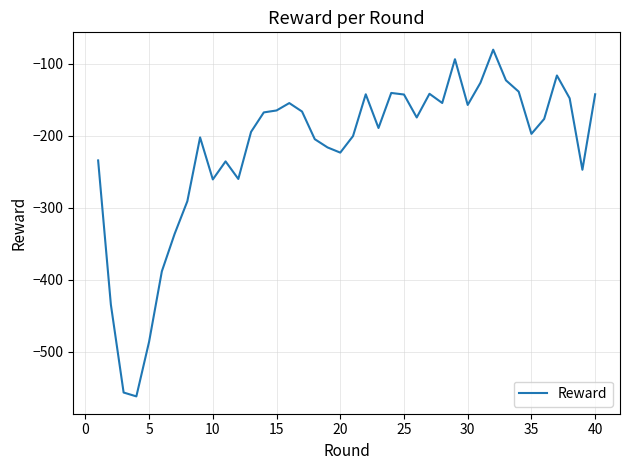

What is the smallest value displayed?

-562.0